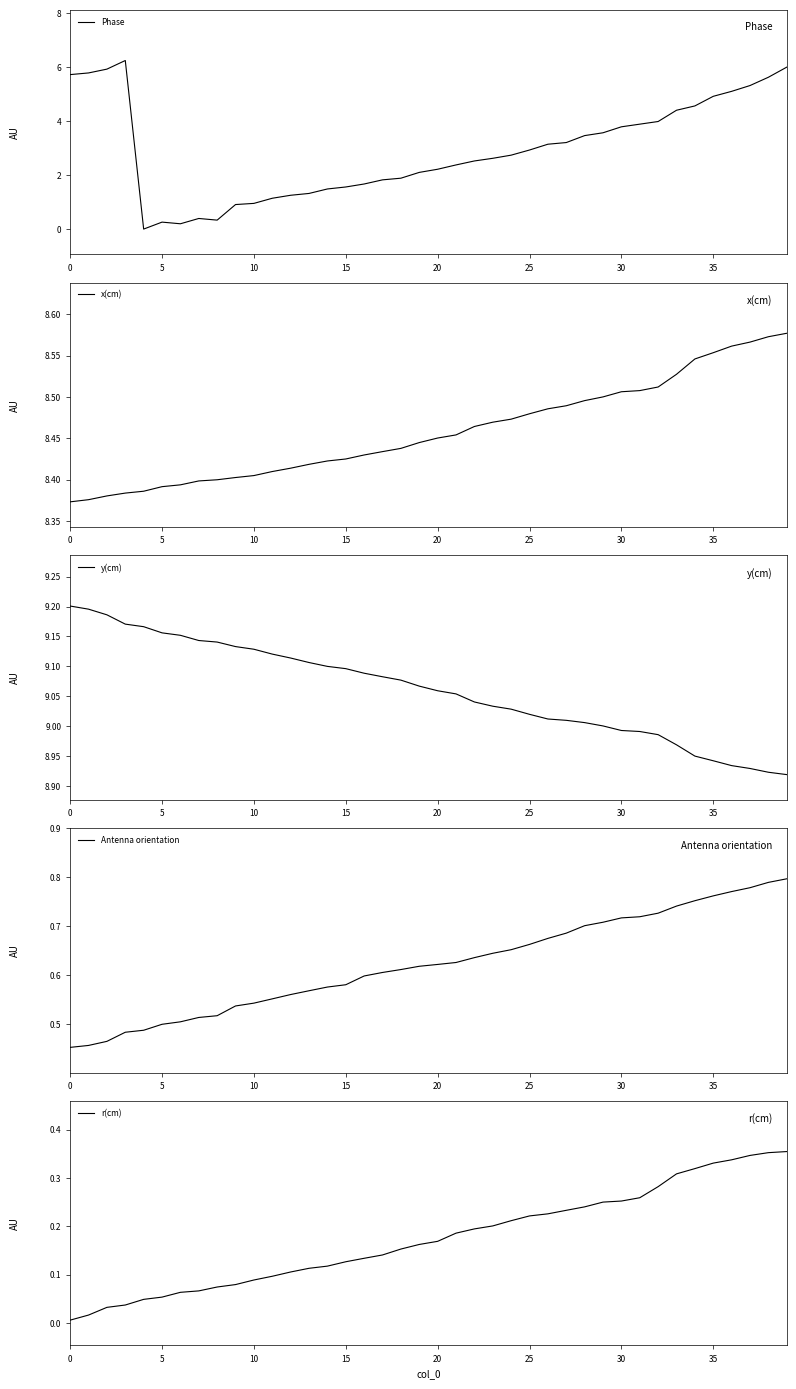

Which series has the largest total across all categories?

y(cm)